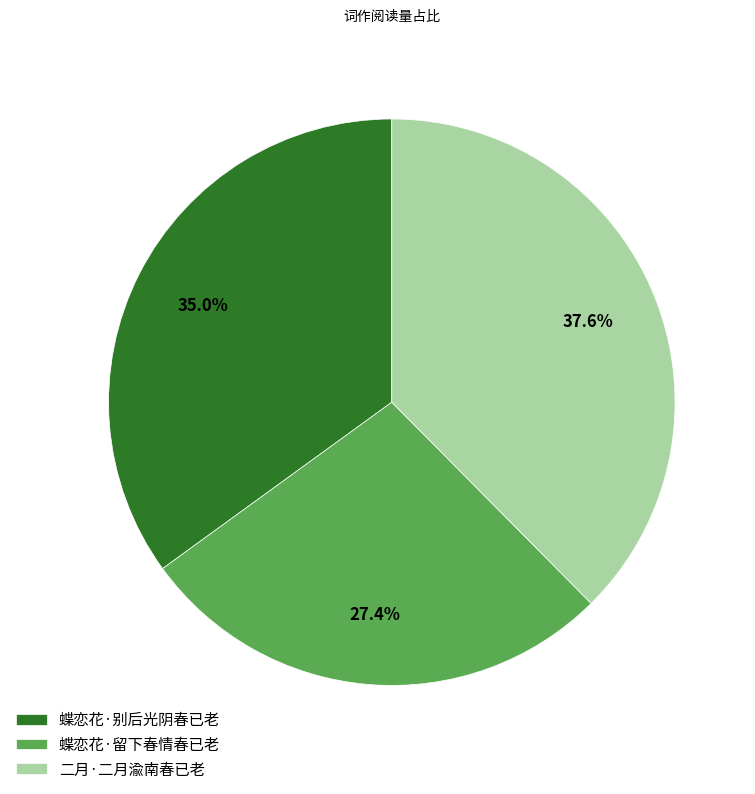

Is it true that 蝶恋花·留下春情春已老 is 41% of the pie?

False